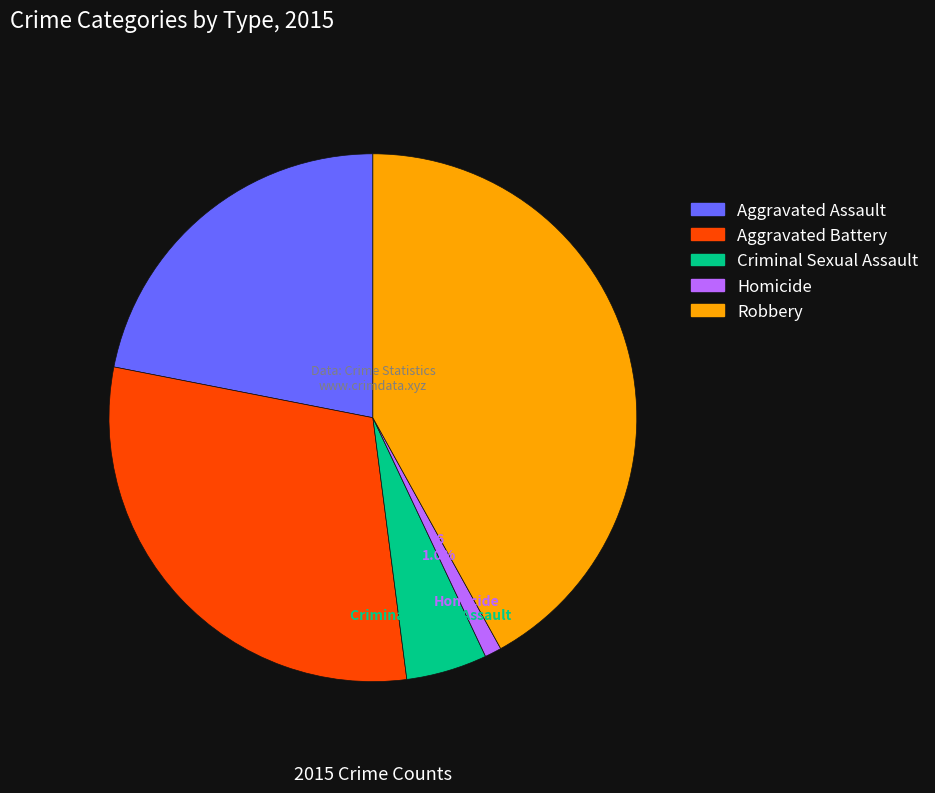

Which has a higher value, Aggravated Battery or Aggravated Assault?

Aggravated Battery